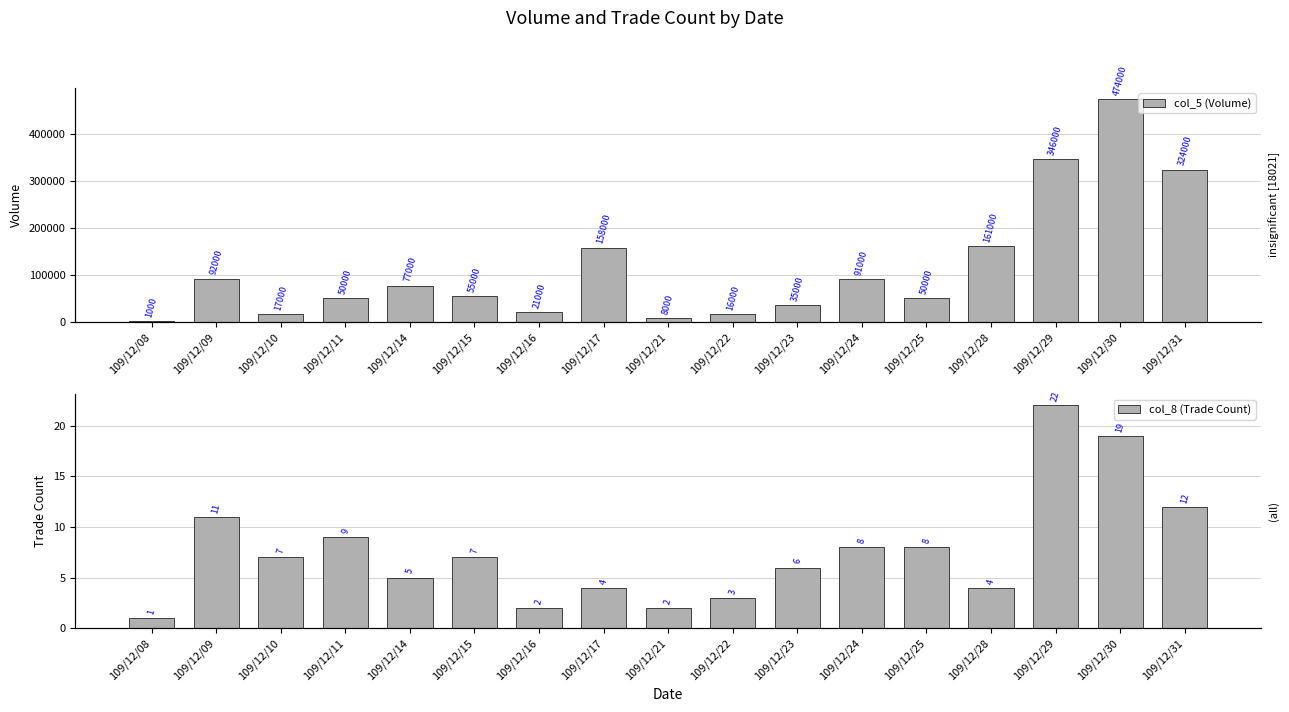

At which label is col_5 (Volume) closest to 237500?

109/12/28